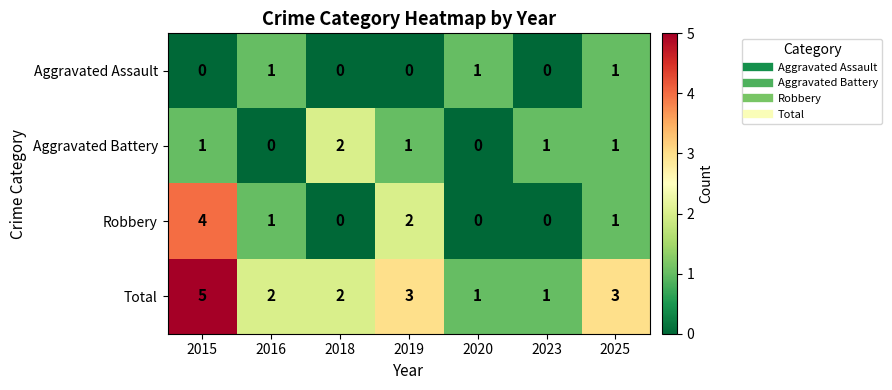

Is the value of Aggravated Battery at 2020 greater than the value of Total at 2020?

No